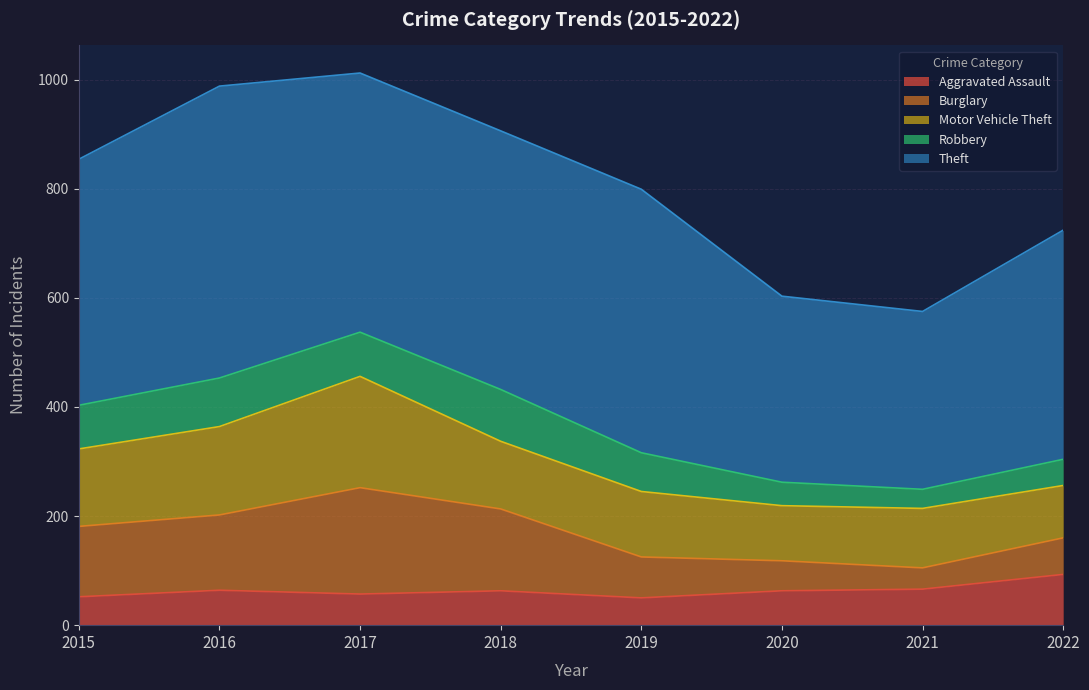

At which label does Aggravated Assault first exceed 63?

2016